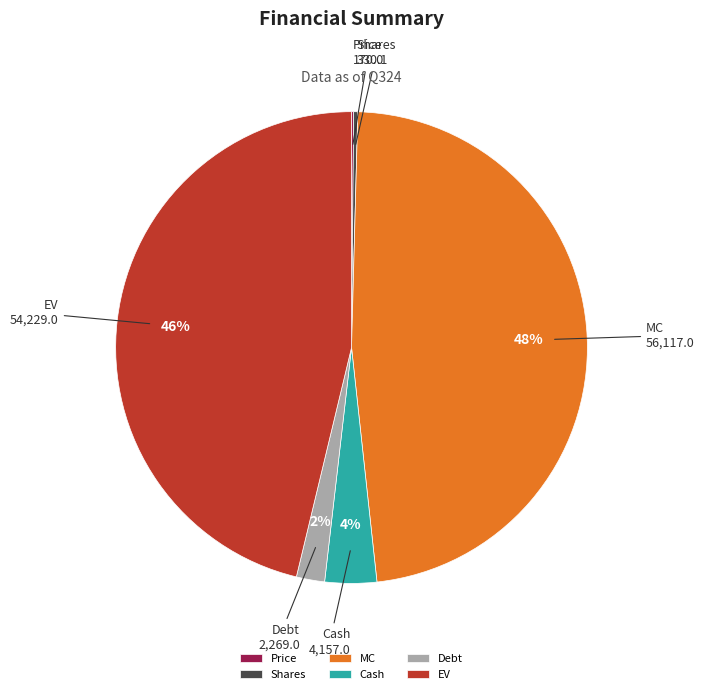

To the nearest percent, what is the average slice percentage?

17%